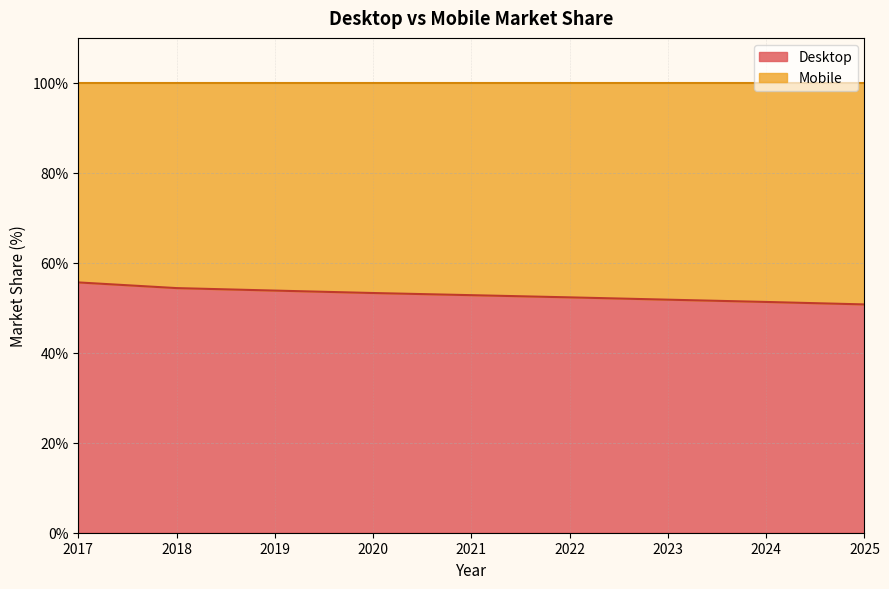

Rank the categories by value from lowest to highest.

2025, 2024, 2023, 2022, 2021, 2020, 2019, 2018, 2017